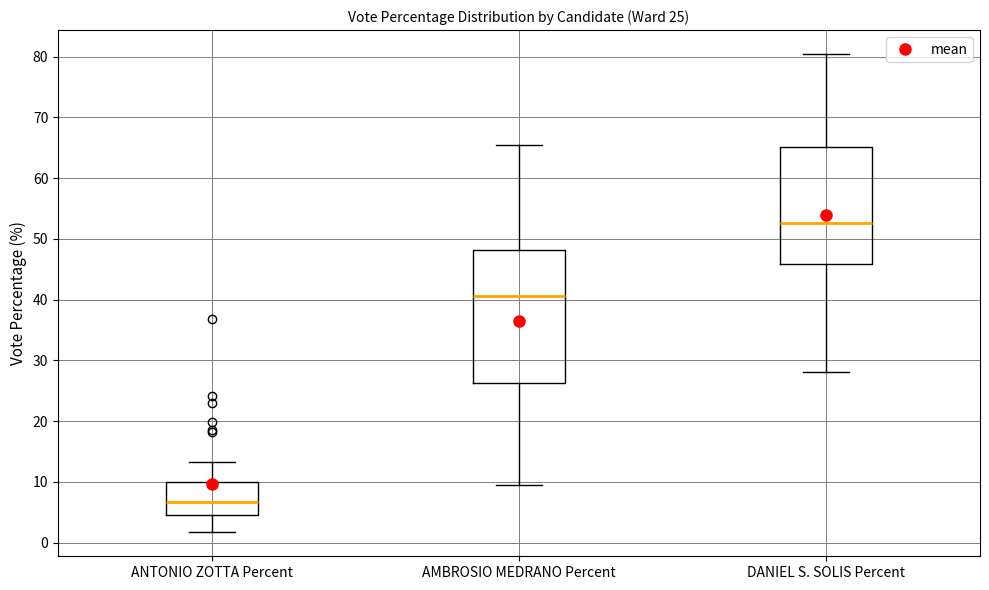

Which box is the tallest, from its lower edge to its upper edge?

AMBROSIO MEDRANO Percent